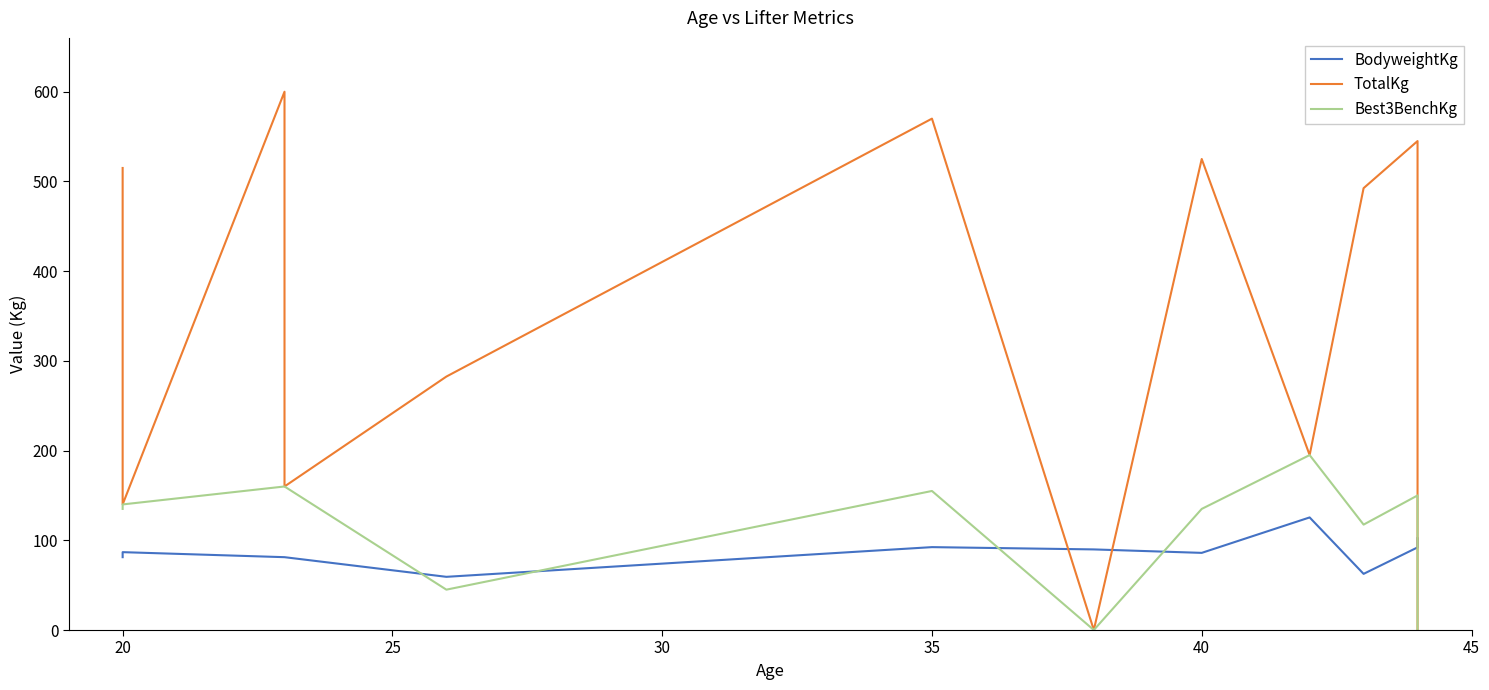

What are all the series names shown in the legend?

BodyweightKg, TotalKg, Best3BenchKg